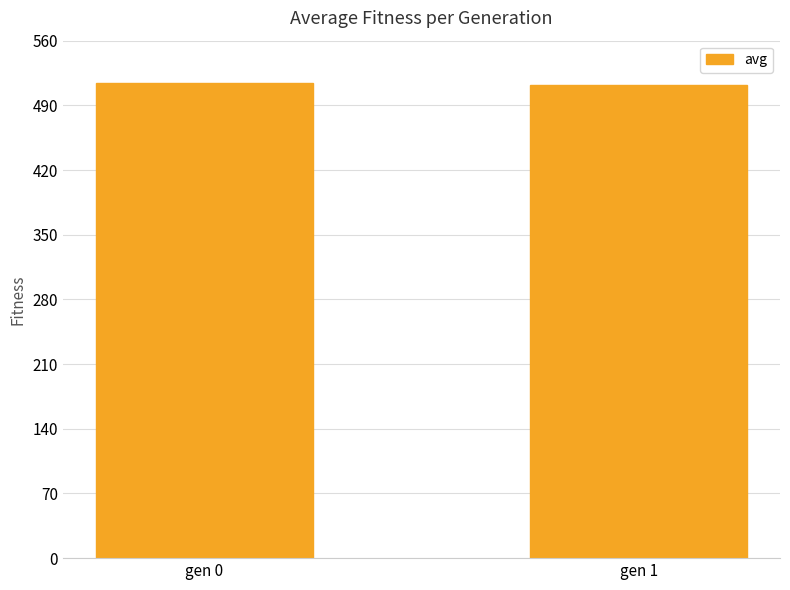

True or false: the data shows 186.2 at gen 1.

False